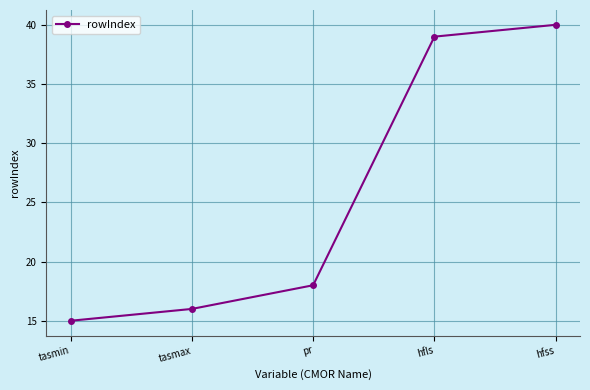

What is the sum of the values at pr and tasmin?

33